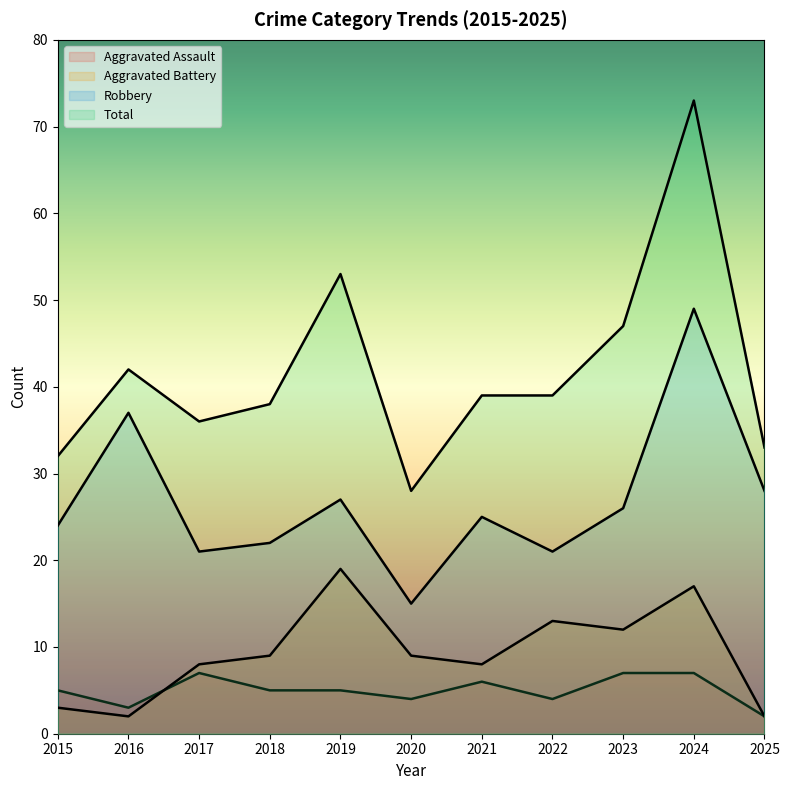

Is it true that Aggravated Assault equals 5 at 2018?

True